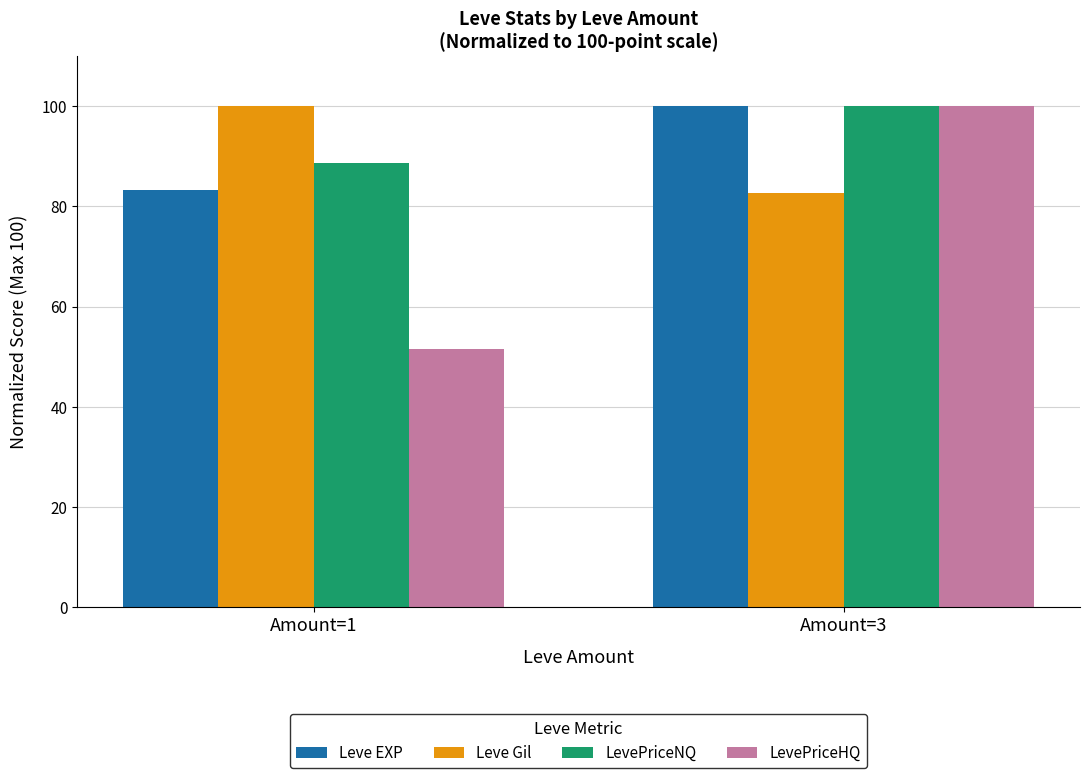

Which series has the largest range (max minus min)?

LevePriceHQ